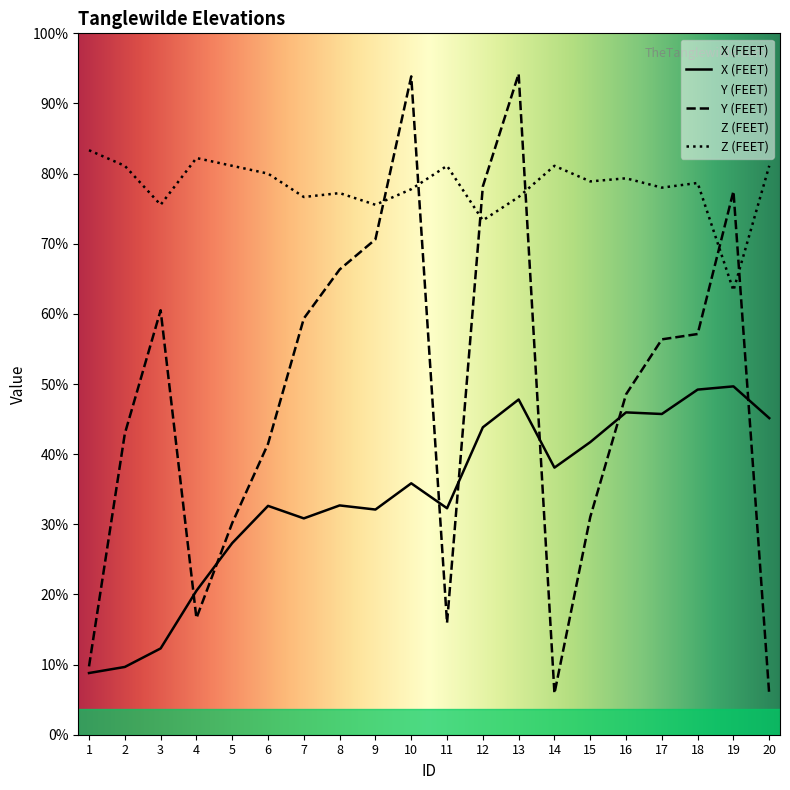

Which series has the largest range (max minus min)?

Y (FEET)